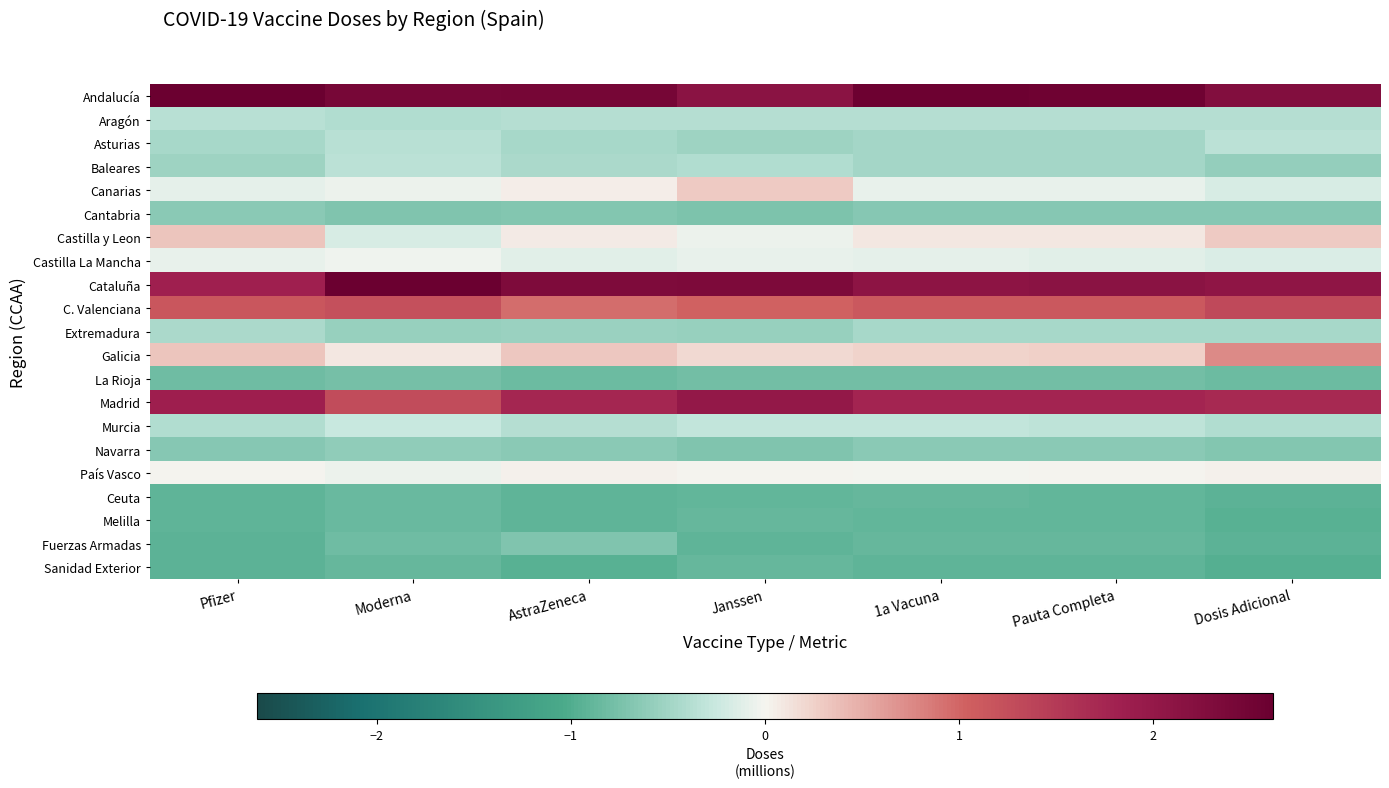

Between 1a Vacuna and Moderna, which is larger?

1a Vacuna